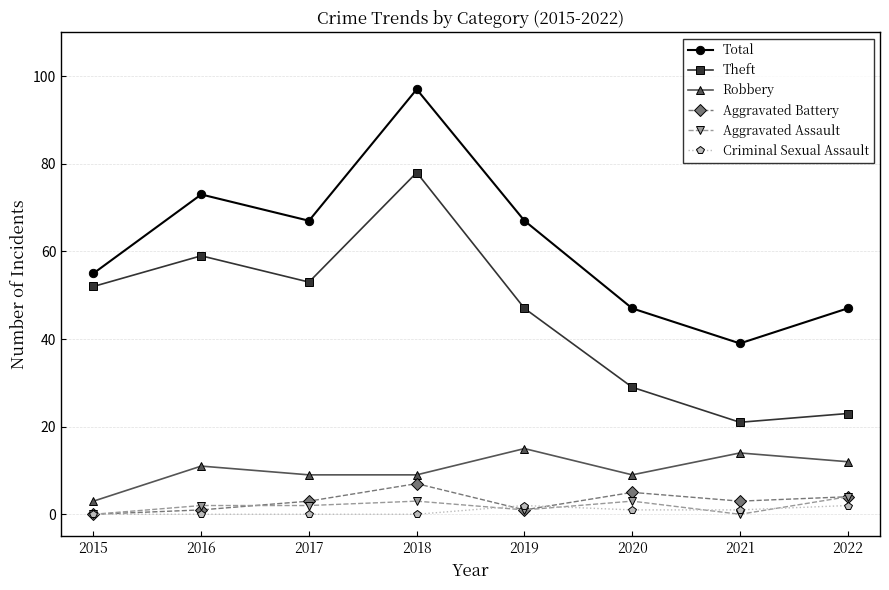

True or false: Theft has a value of 6 at 2021.

False